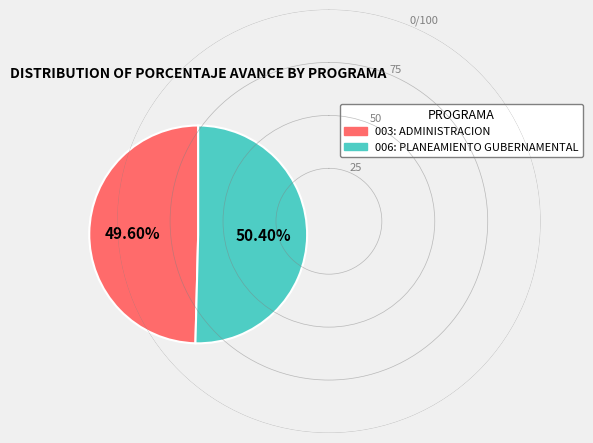

To the nearest percent, what is the difference between the largest and smallest slice percentages?

1%